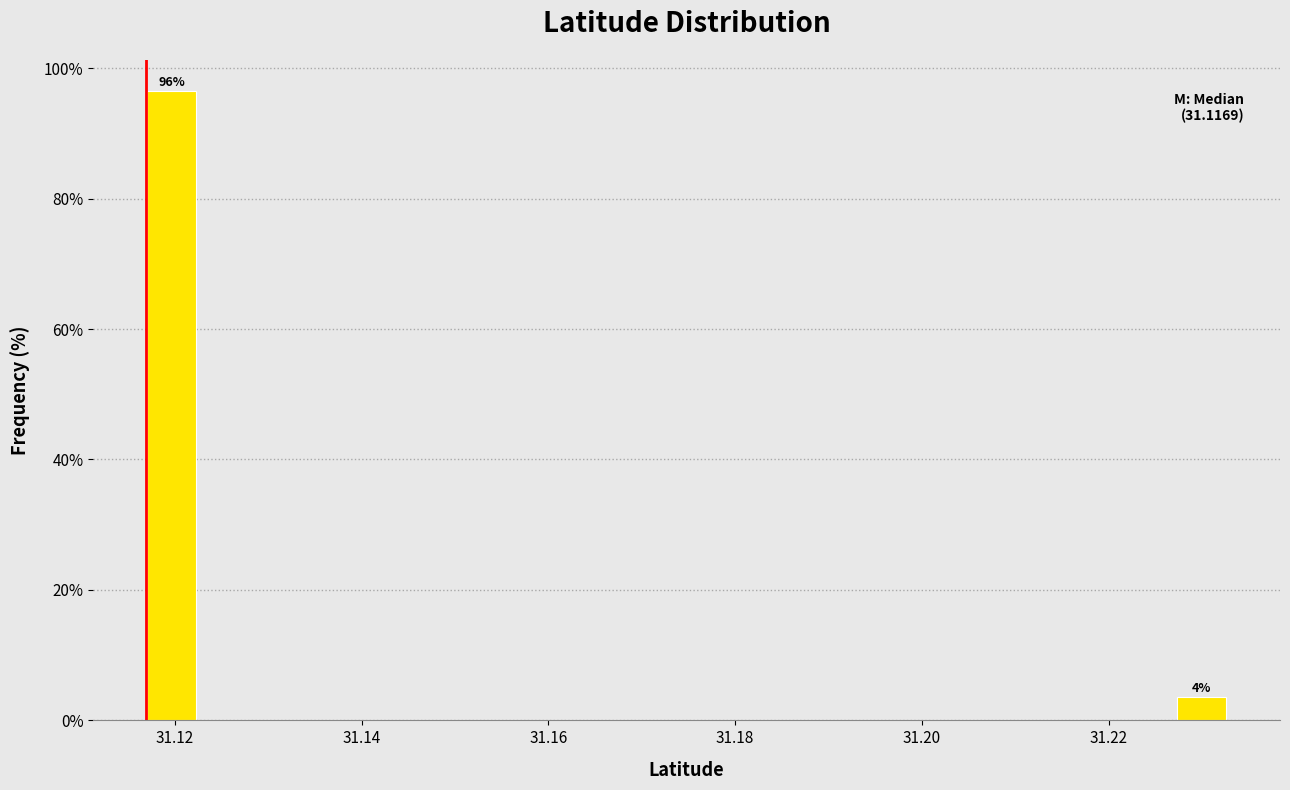

Read against the x-axis, roughly where is the centre of the tallest bar?

31.120